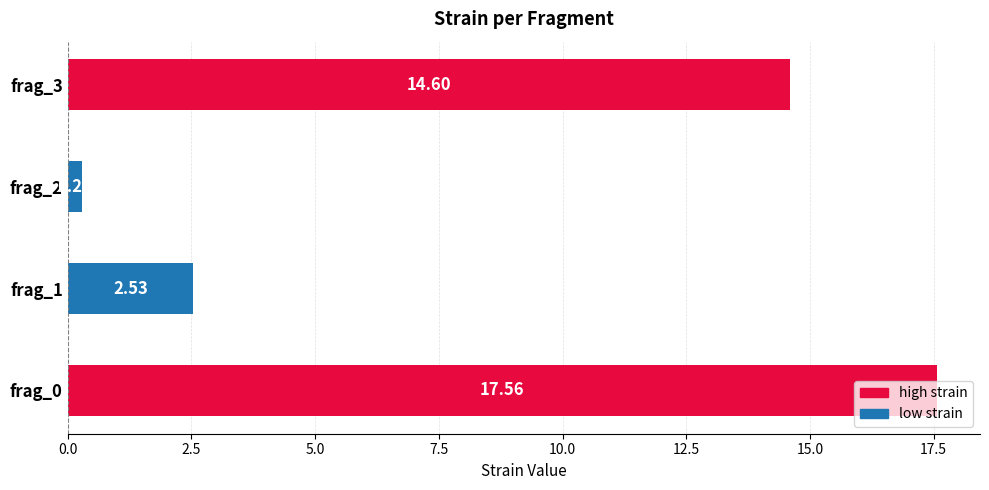

What is the average value?

8.7